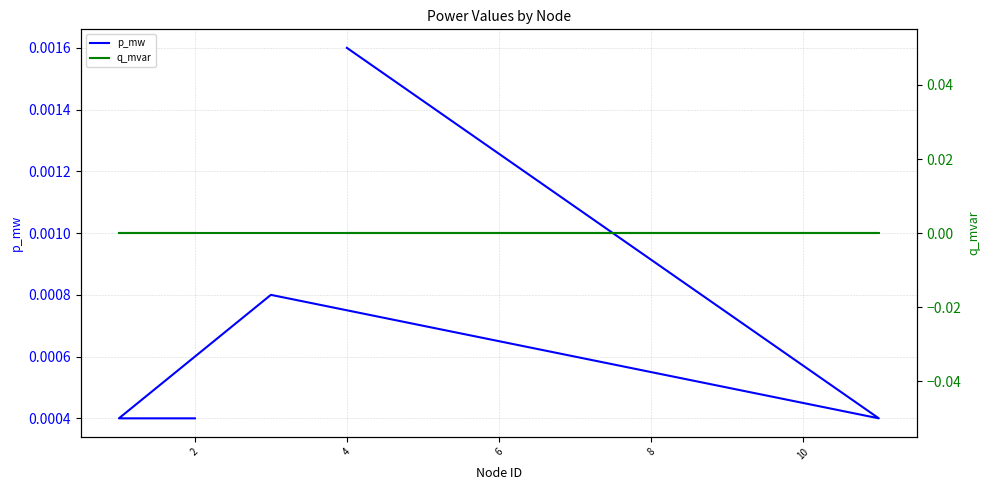

Does the chart display data point markers on the line(s)?

No